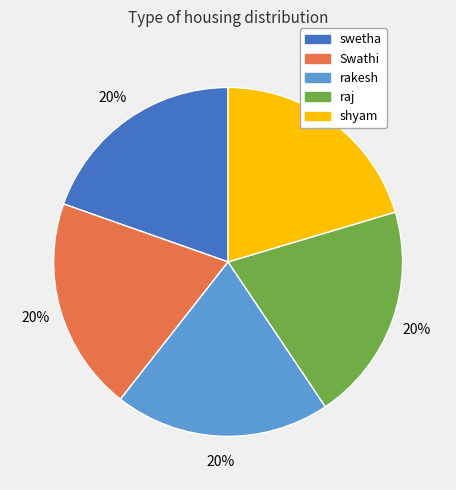

To the nearest percent, what is the average slice percentage?

20%